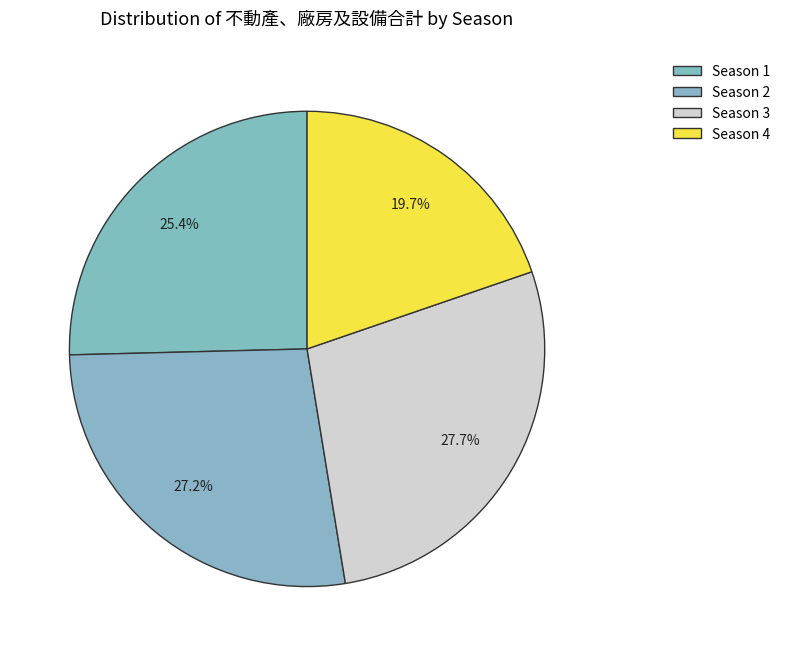

To the nearest percent, what is the difference between the Season 1 and Season 4 slice percentages?

6%